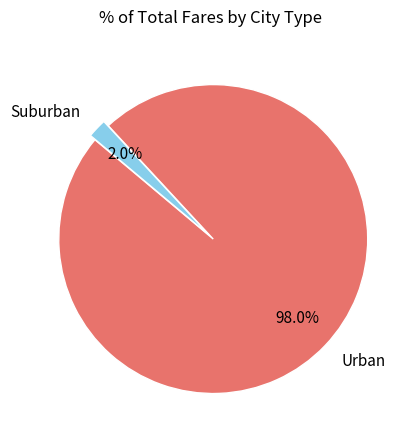

Is there any slice that represents more than half of the pie?

Yes